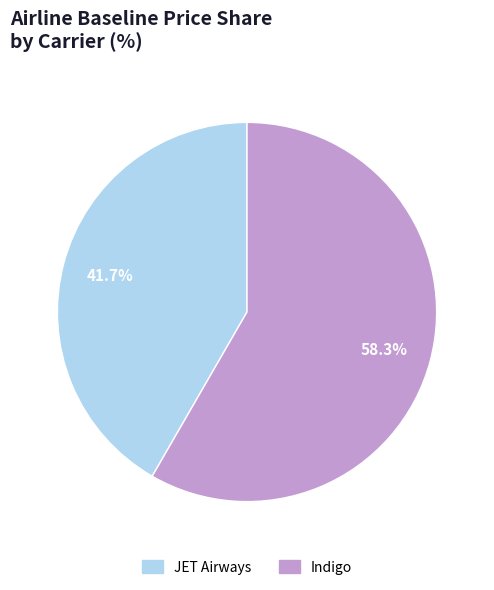

To the nearest percent, what is the difference between the Indigo and JET Airways slice percentages?

17%